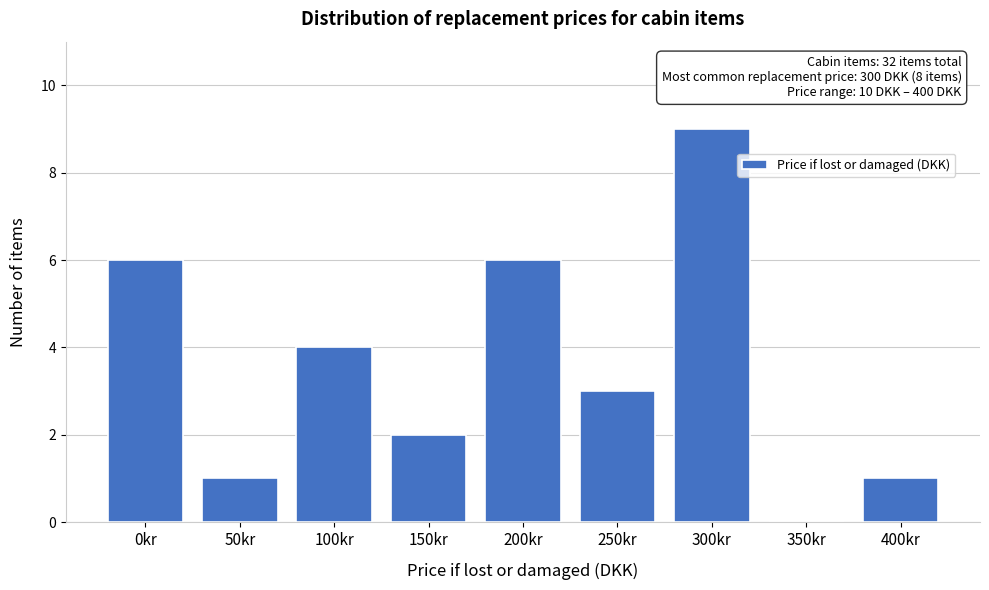

Reading left to right, what are all the values shown in this chart?

0kr=6	50kr=1	100kr=4	150kr=2	200kr=6	250kr=3	300kr=9	350kr=0	400kr=1